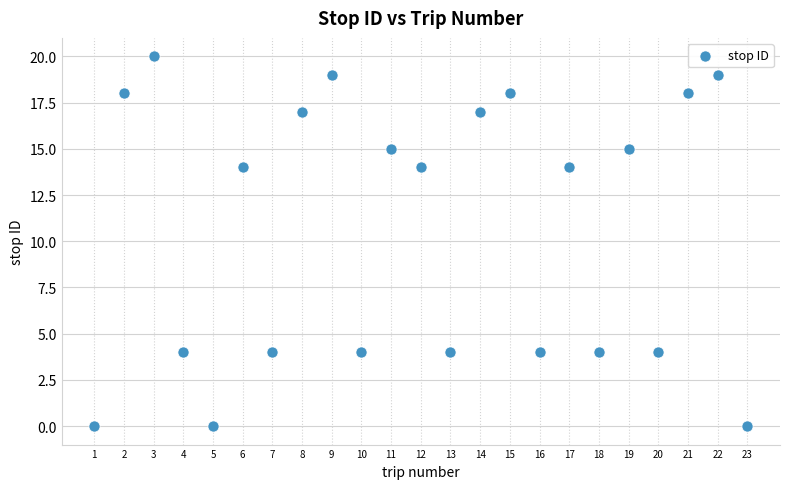

What is the range of Y values (max minus min)?

20